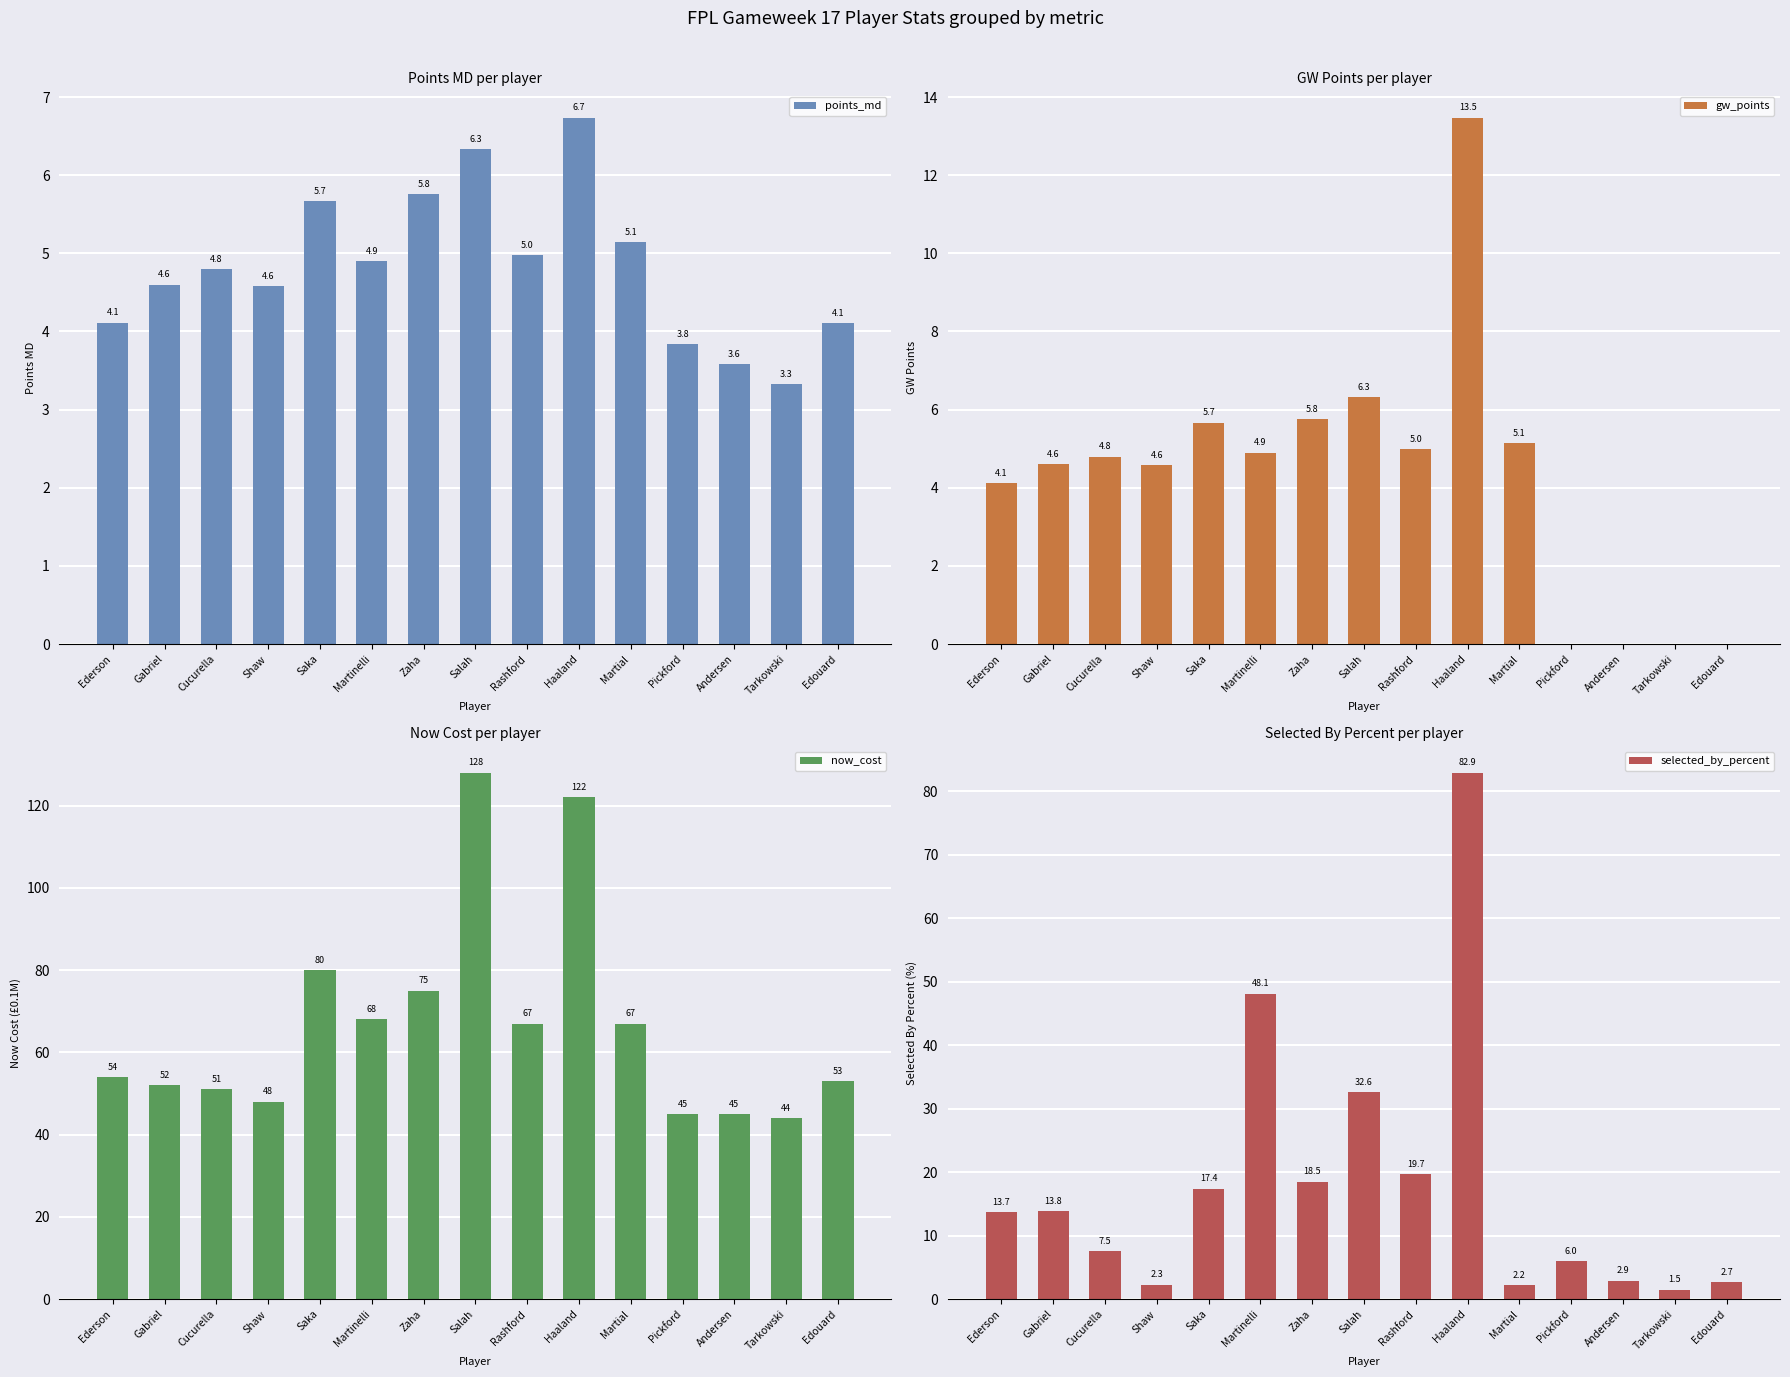

What are all the series names shown in the legend?

points_md, gw_points, now_cost, selected_by_percent